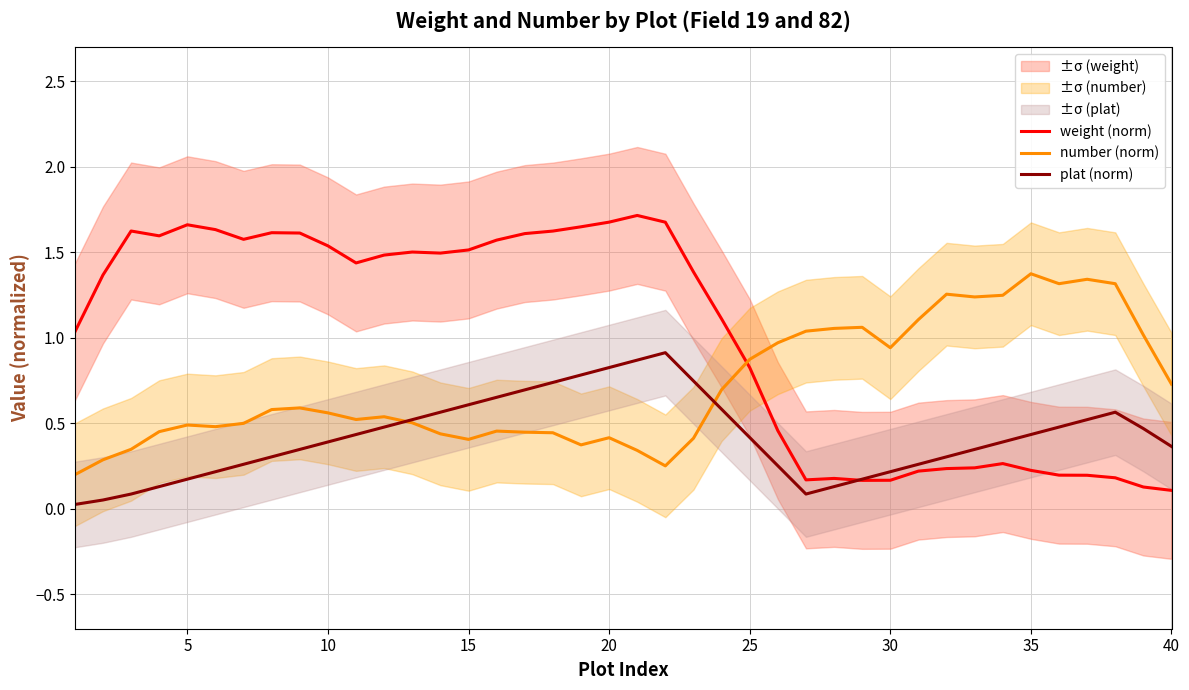

Does the chart have visible grid lines?

Yes